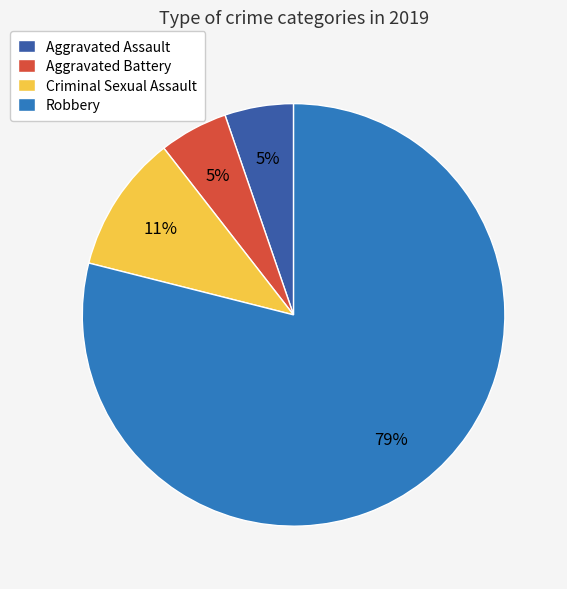

Do Criminal Sexual Assault and Aggravated Assault together represent more than half of the pie?

No